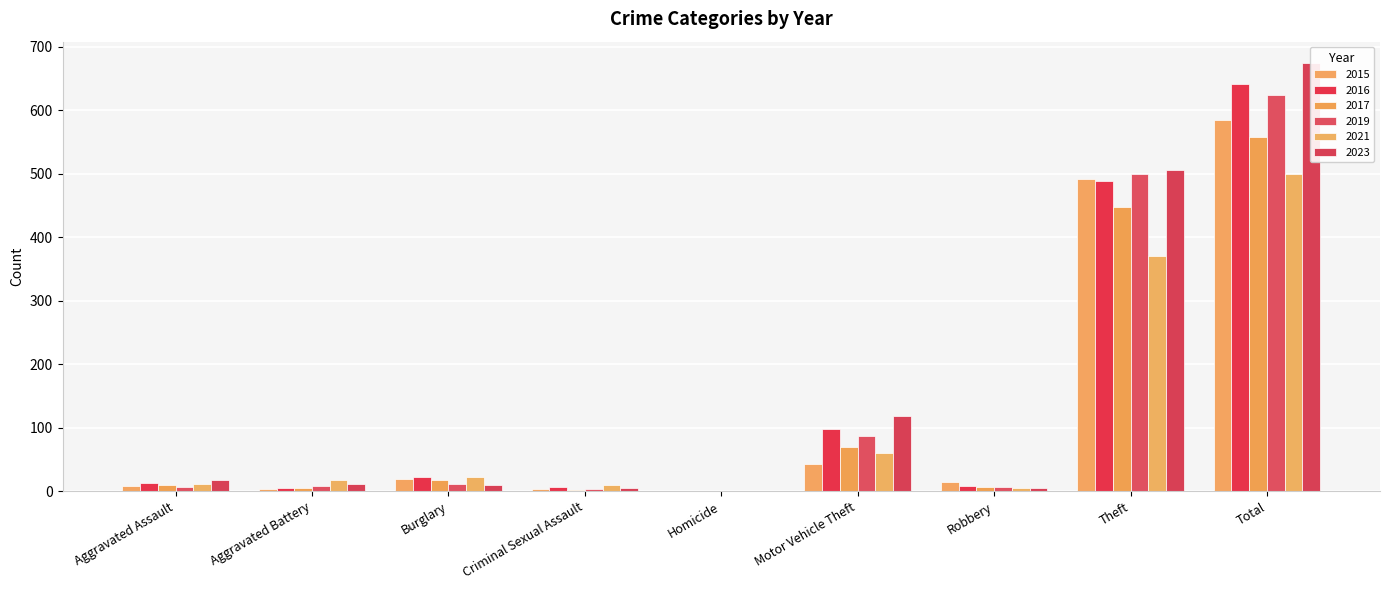

Where is 2021 nearest to the value 250?

Theft